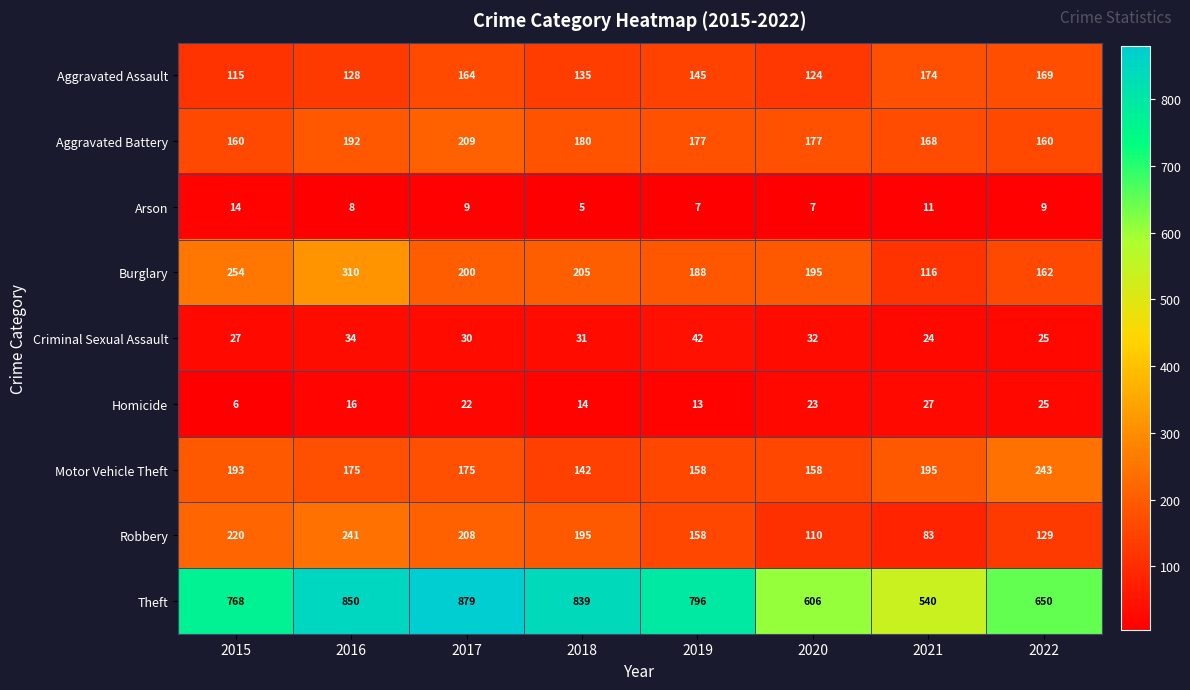

Between 2017 and 2021, which series saw the biggest shift?

Theft